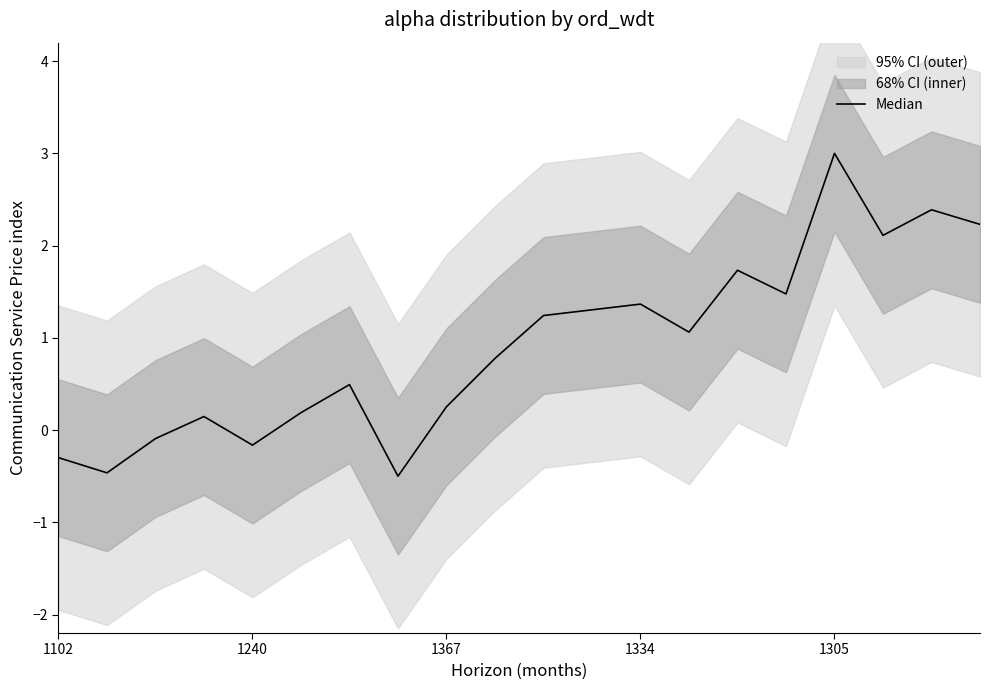

How many data points are less than 1?

10